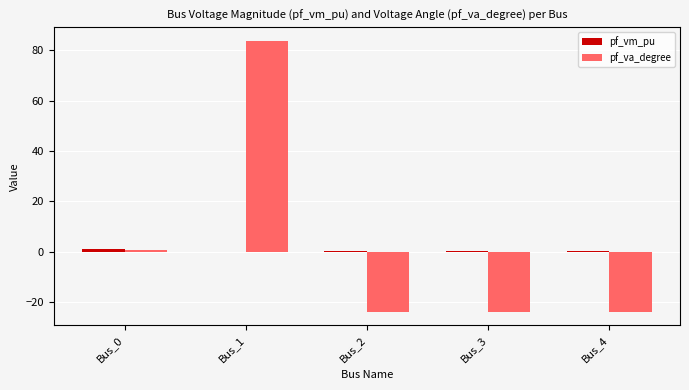

What is the maximum value shown in the chart?

83.8